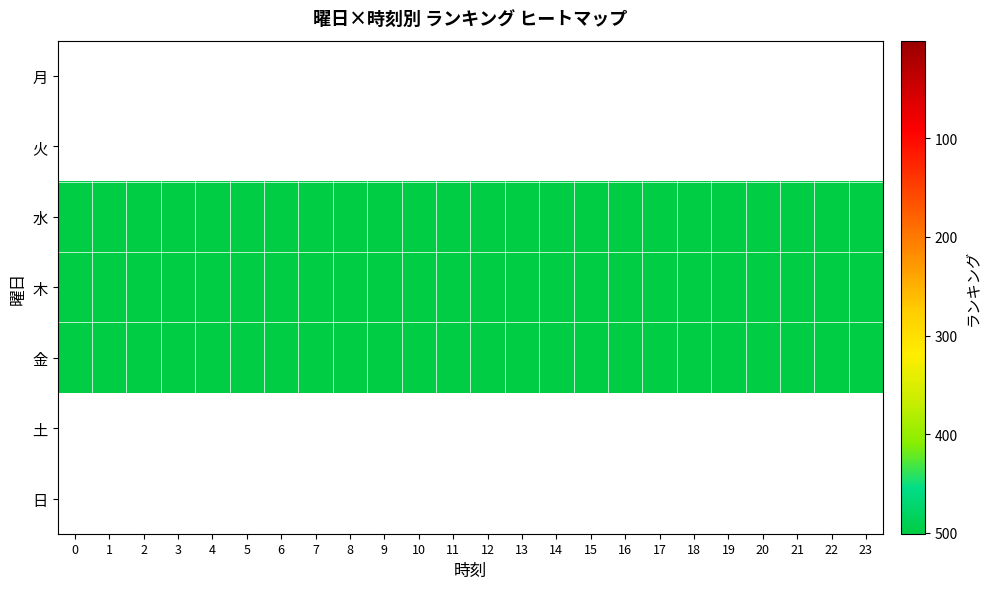

The 金 series shows 501.0 at 1. True or false?

True